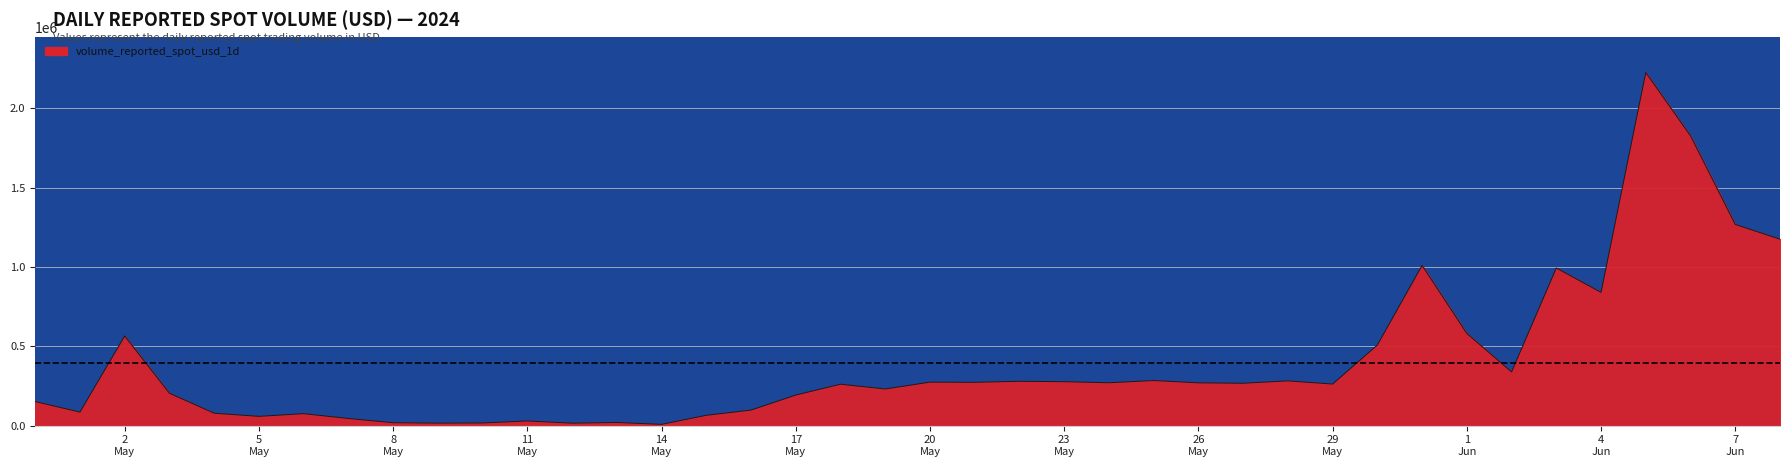

What is the difference between the maximum and minimum values?

2217526.5